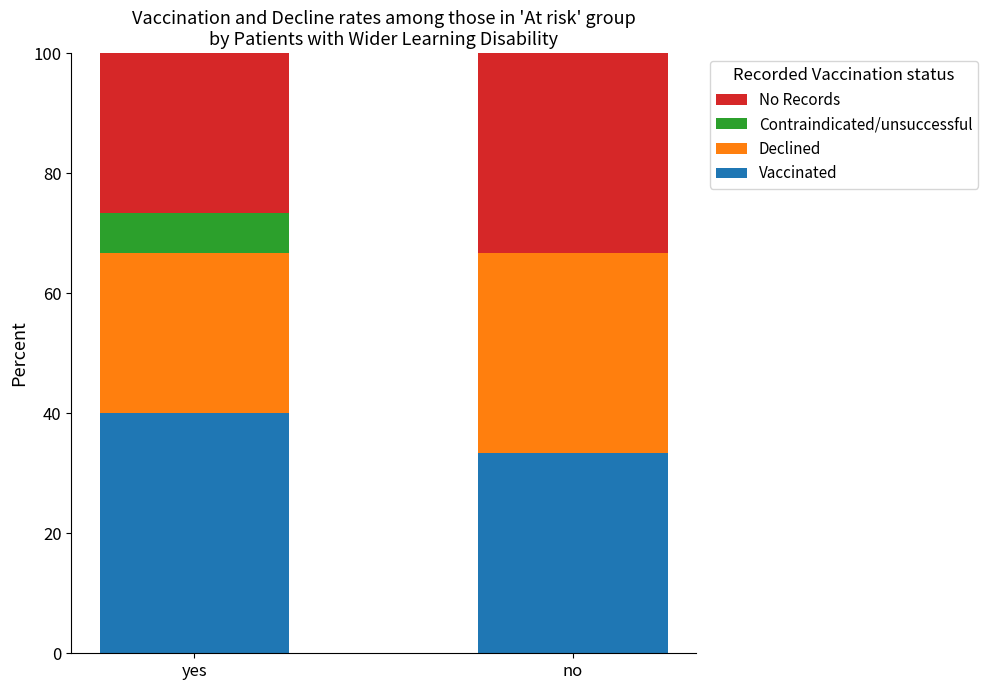

What is the sum of all Vaccinated values?

73.3